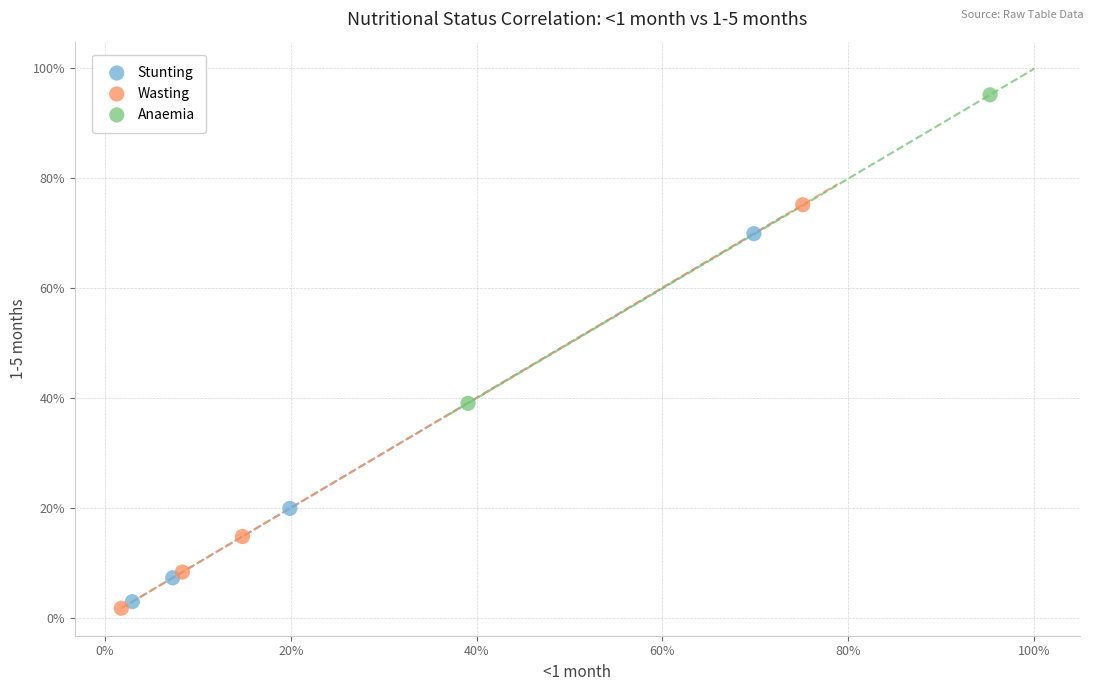

Which series reaches the maximum Y coordinate?

Anaemia